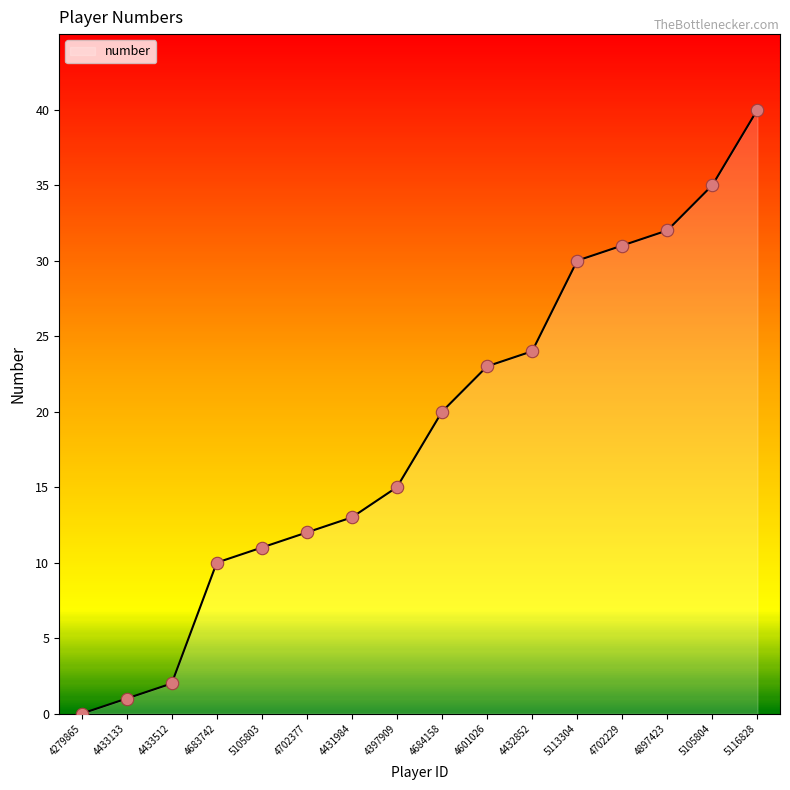

Between 4397909 and 4601026, which is larger?

4601026